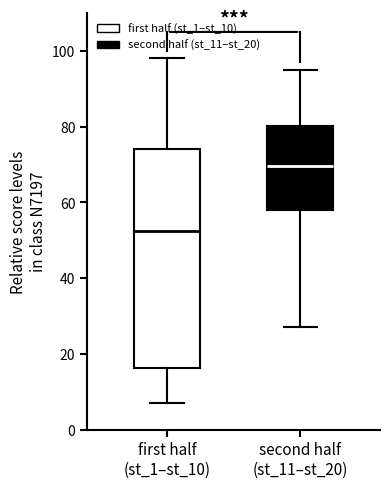

Which box has the highest median line?

second half (st_11–st_20)